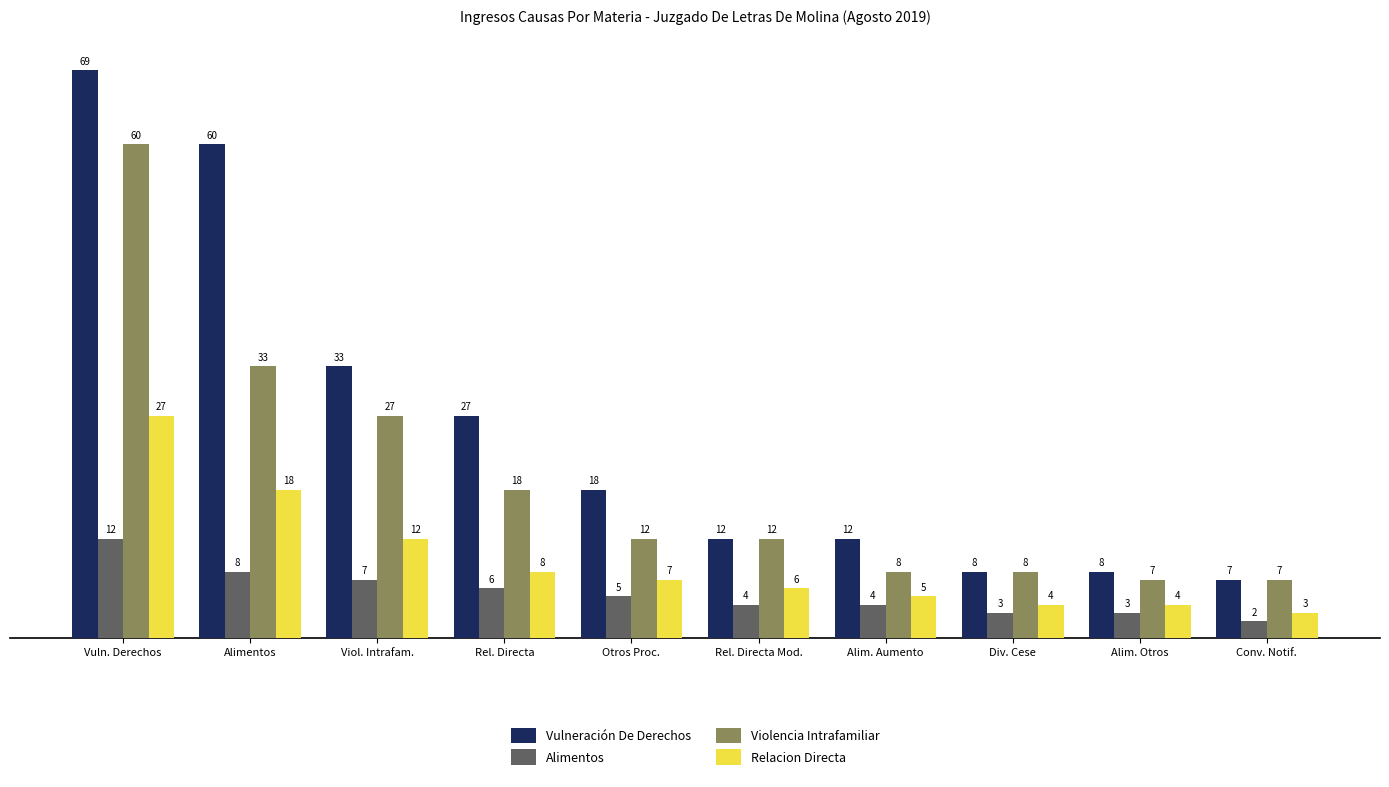

How many distinct data groups are displayed?

4